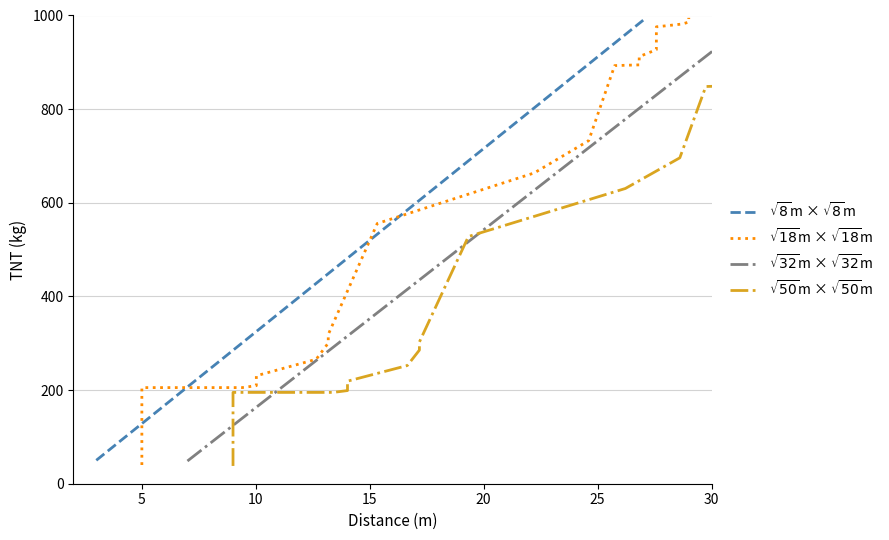

The $\sqrt{32}$m × $\sqrt{32}$m series shows 184.2 at 7. True or false?

False